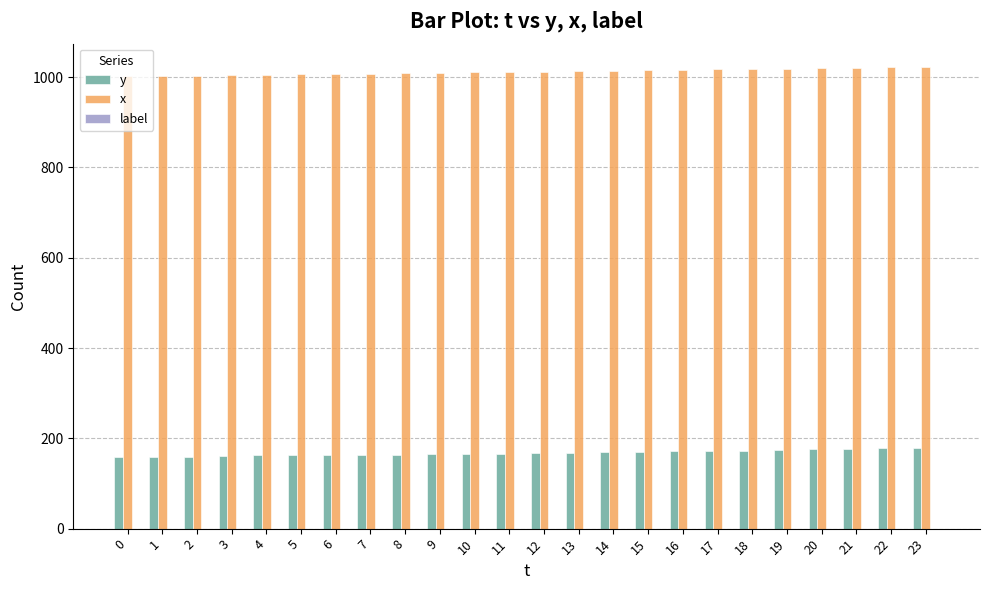

How many bars are there in each group?

2